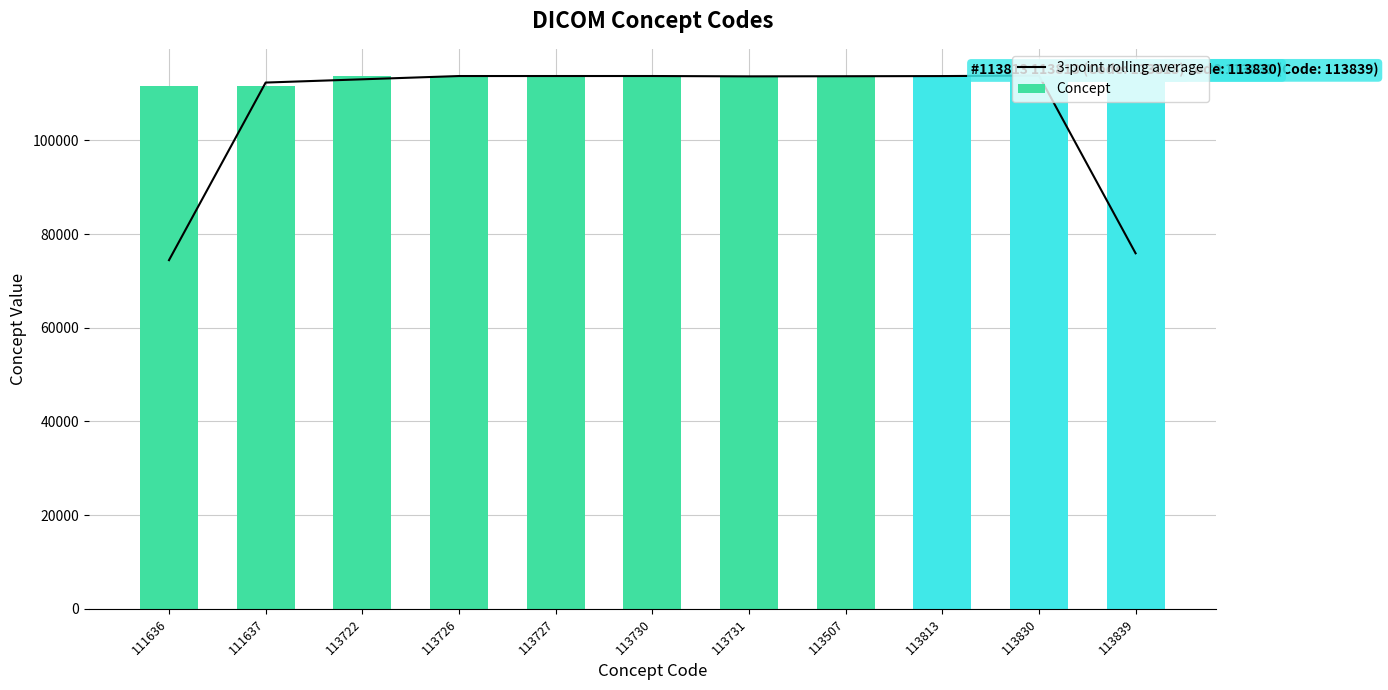

What is the difference between the maximum and second lowest values in the Concept series?

2202